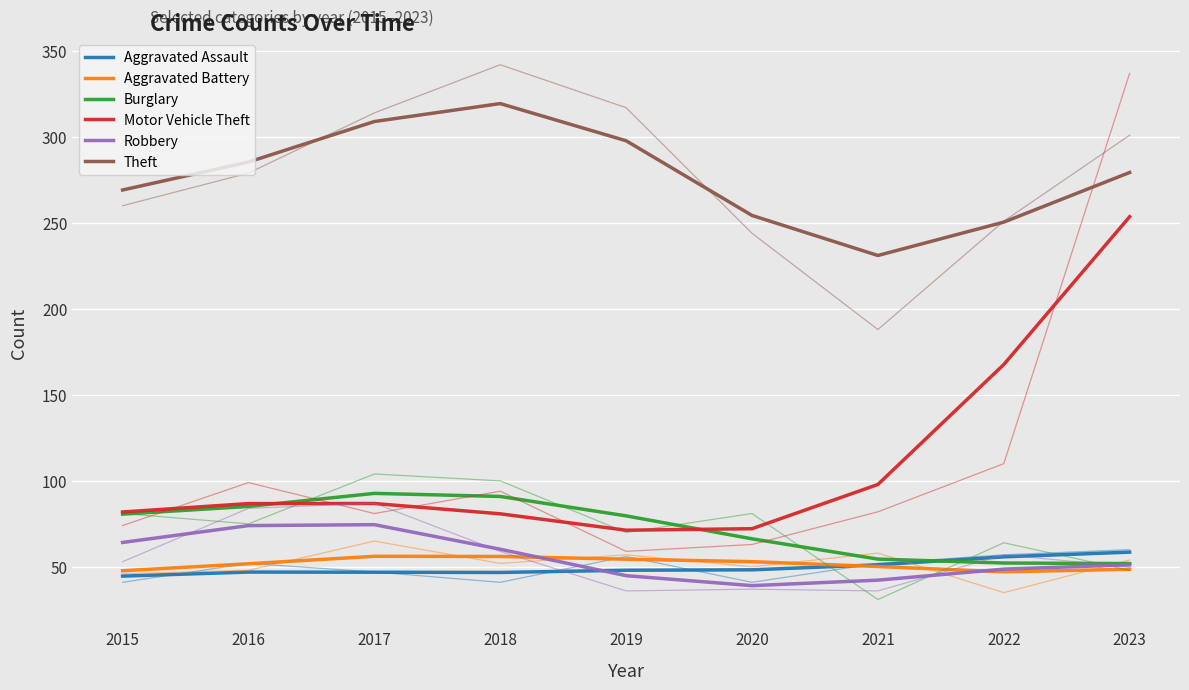

At which category does Theft reach its first local peak?

2018